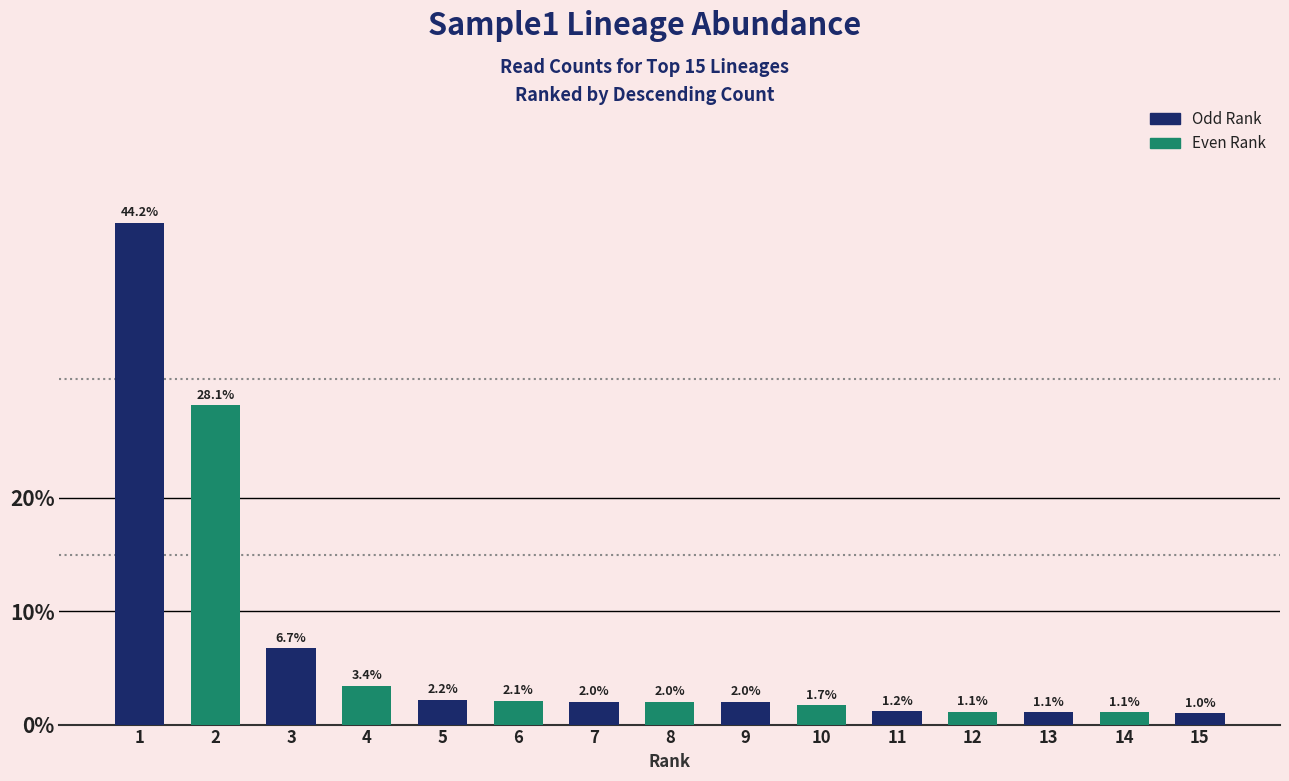

Rank the categories by value from lowest to highest.

15, 13, 14, 12, 11, 10, 8, 9, 7, 6, 5, 4, 3, 2, 1